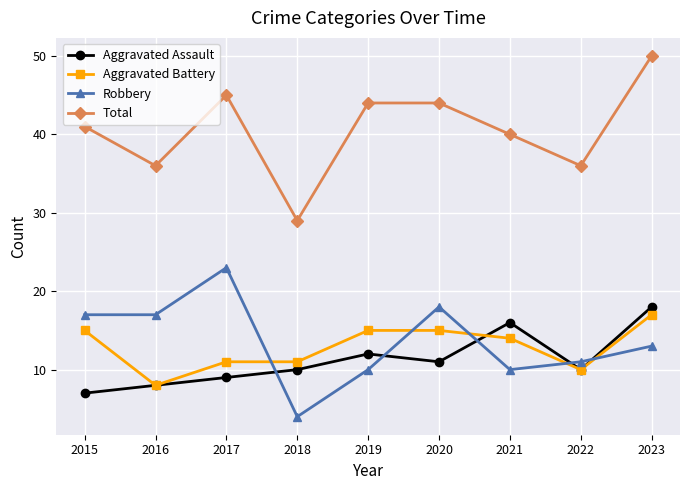

Reading left to right, extract all data points from this chart.

Aggravated Assault: 2015=7	2016=8	2017=9	2018=10	2019=12	2020=11	2021=16	2022=10	2023=18
Aggravated Battery: 2015=15	2016=8	2017=11	2018=11	2019=15	2020=15	2021=14	2022=10	2023=17
Robbery: 2015=17	2016=17	2017=23	2018=4	2019=10	2020=18	2021=10	2022=11	2023=13
Total: 2015=41	2016=36	2017=45	2018=29	2019=44	2020=44	2021=40	2022=36	2023=50